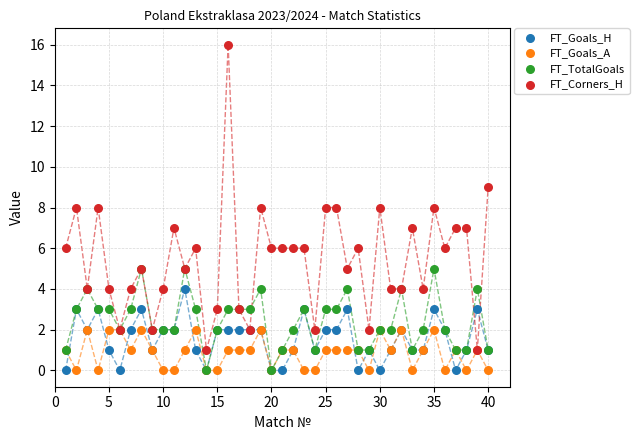

Which series has the largest Y range (max minus min)?

FT_Corners_H